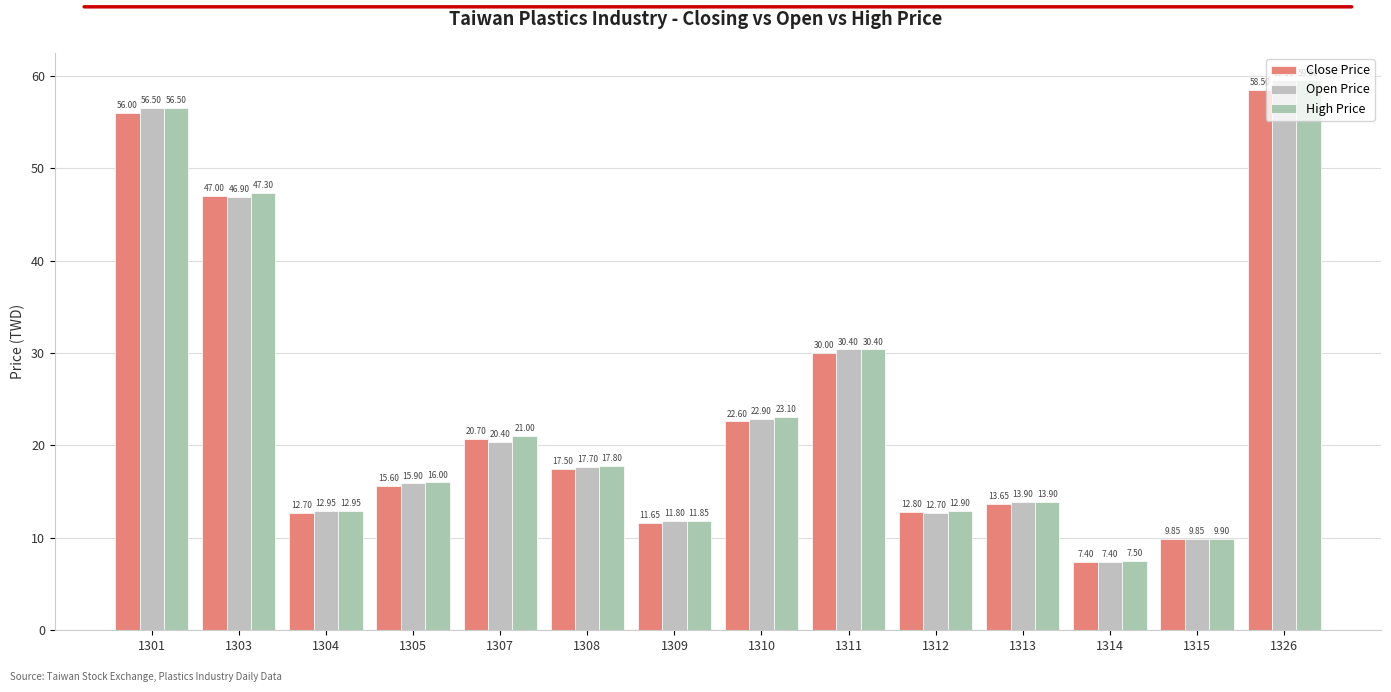

What is the sum of all Close Price values?

335.9